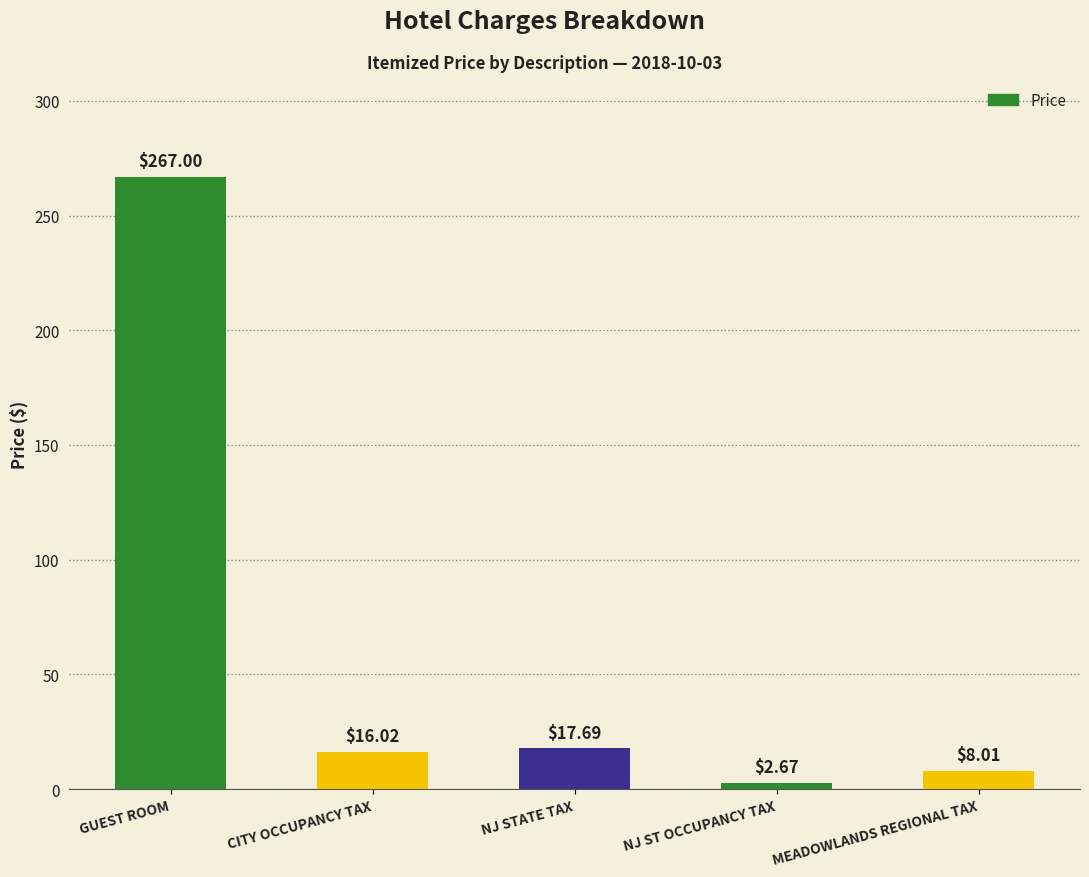

What value does the data have at CITY OCCUPANCY TAX?

16.0